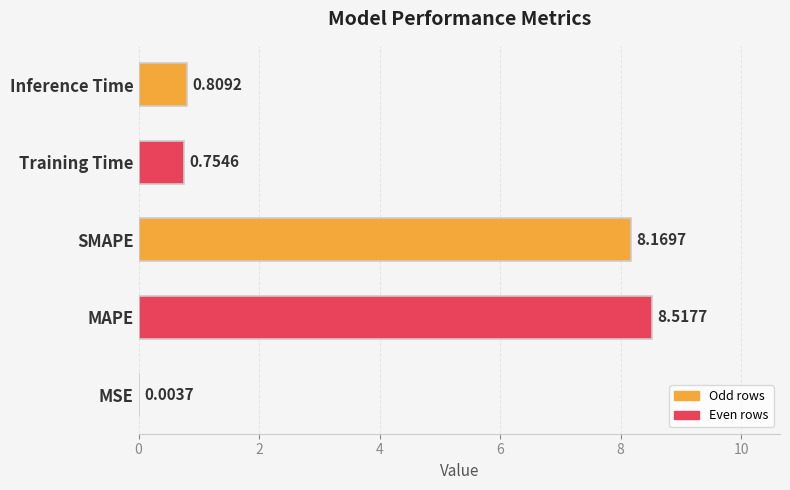

What is the sum of the values at Inference Time and Training Time?

1.6